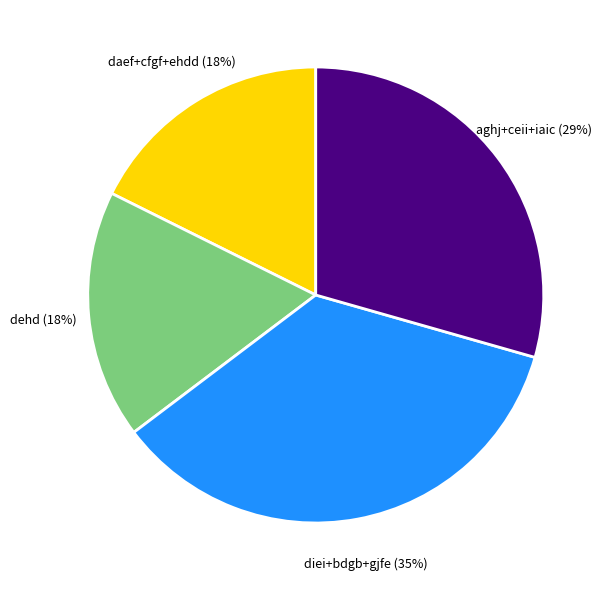

What is the ratio of the value at dehd to the value at aghj+ceii+iaic?

0.6